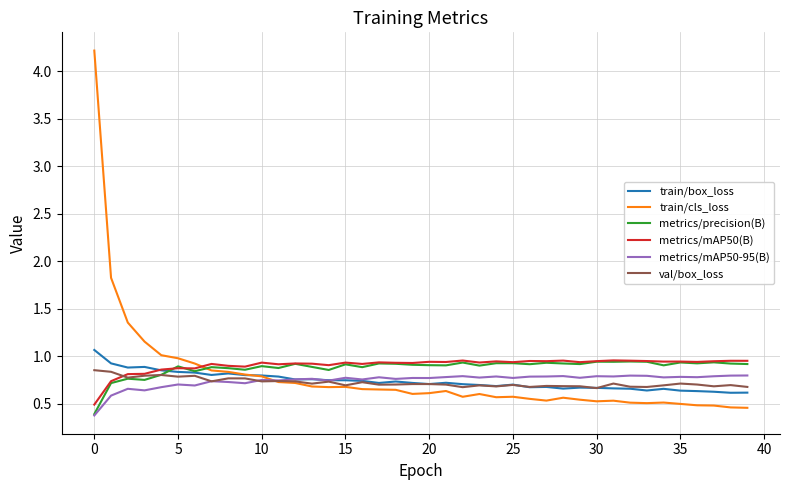

Which series has the widest spread of values?

train/cls_loss